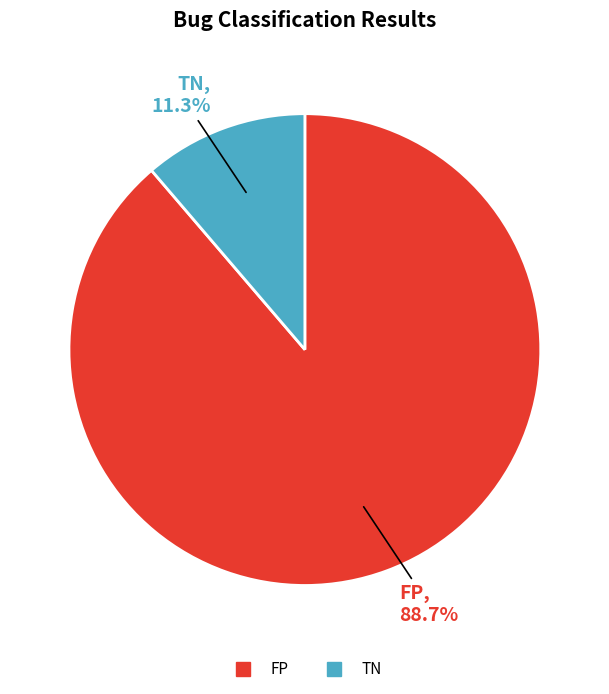

The FP slice represents 99% of the pie. True or false?

False